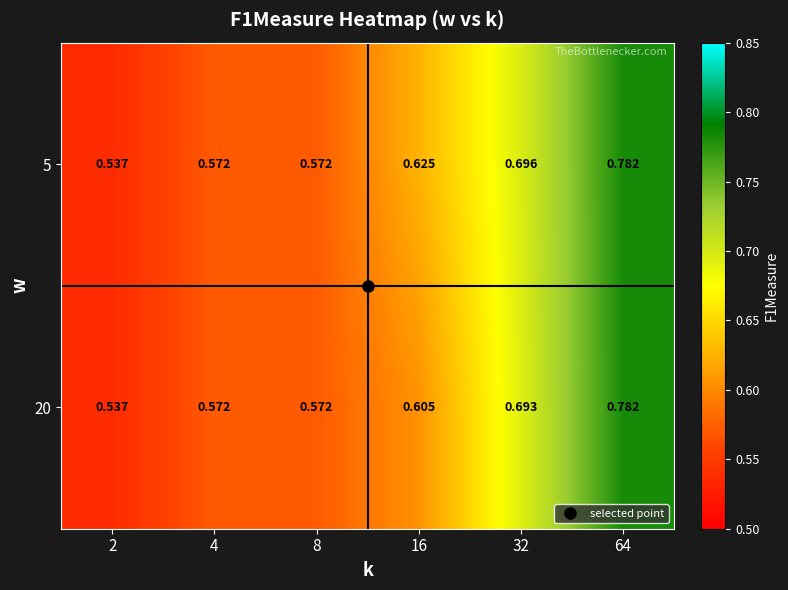

Between 32 and 64, which series saw the biggest shift?

20